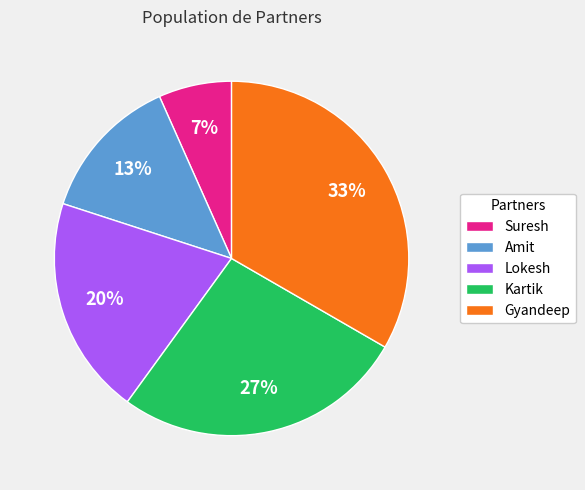

To the nearest percent, what is the average slice percentage?

20%